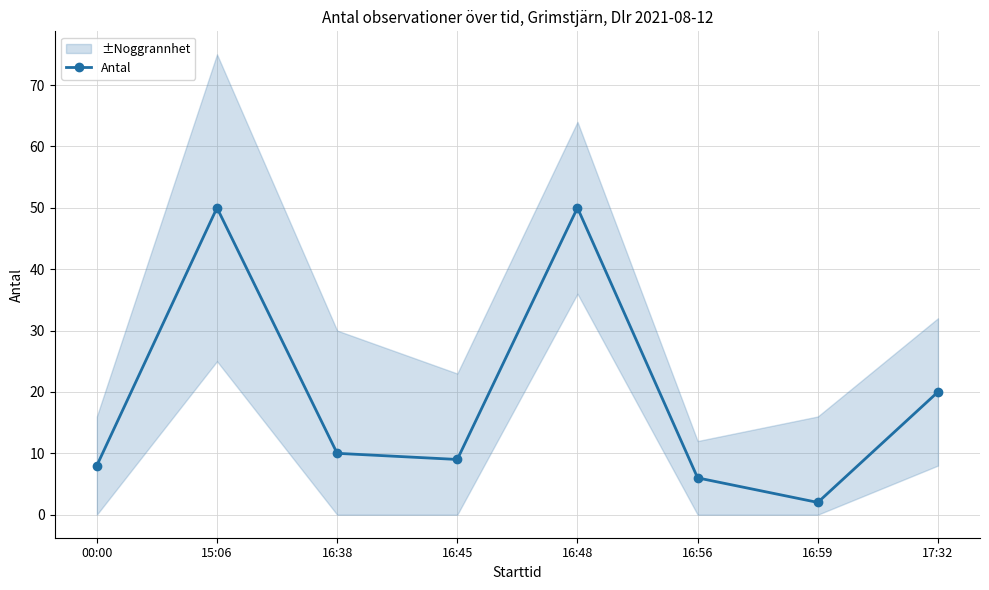

What is the label of the 6th point from the right?

16:38